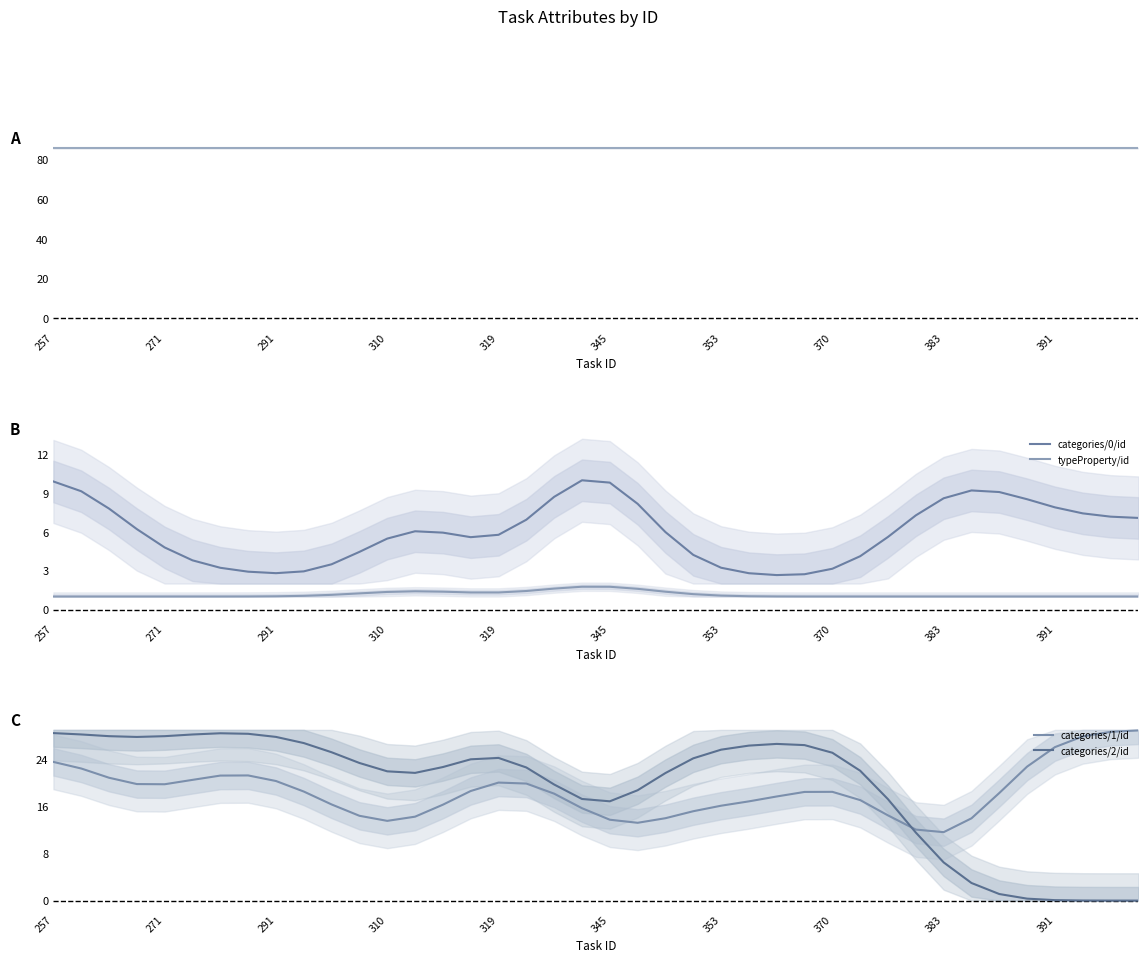

What value does the categories/1/id series have at 29?

17.1